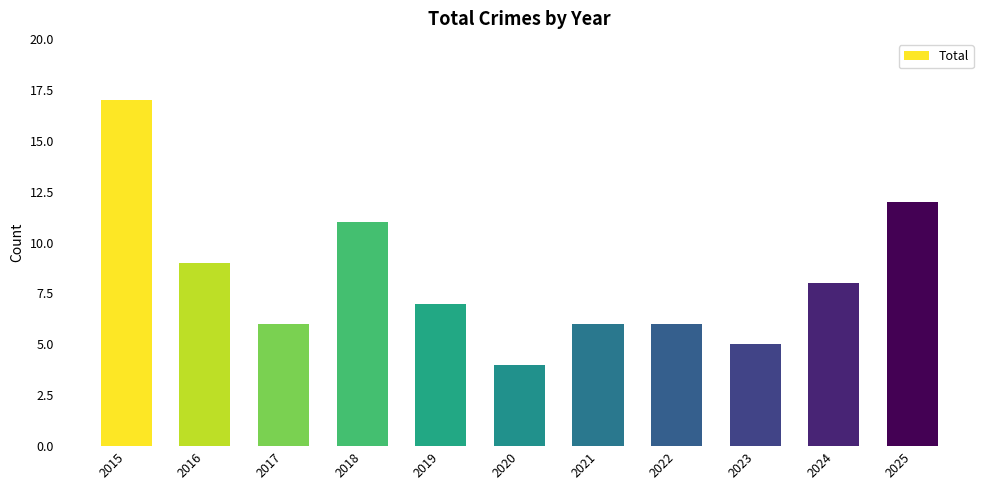

Is it true that the value at 2022 is 1?

False